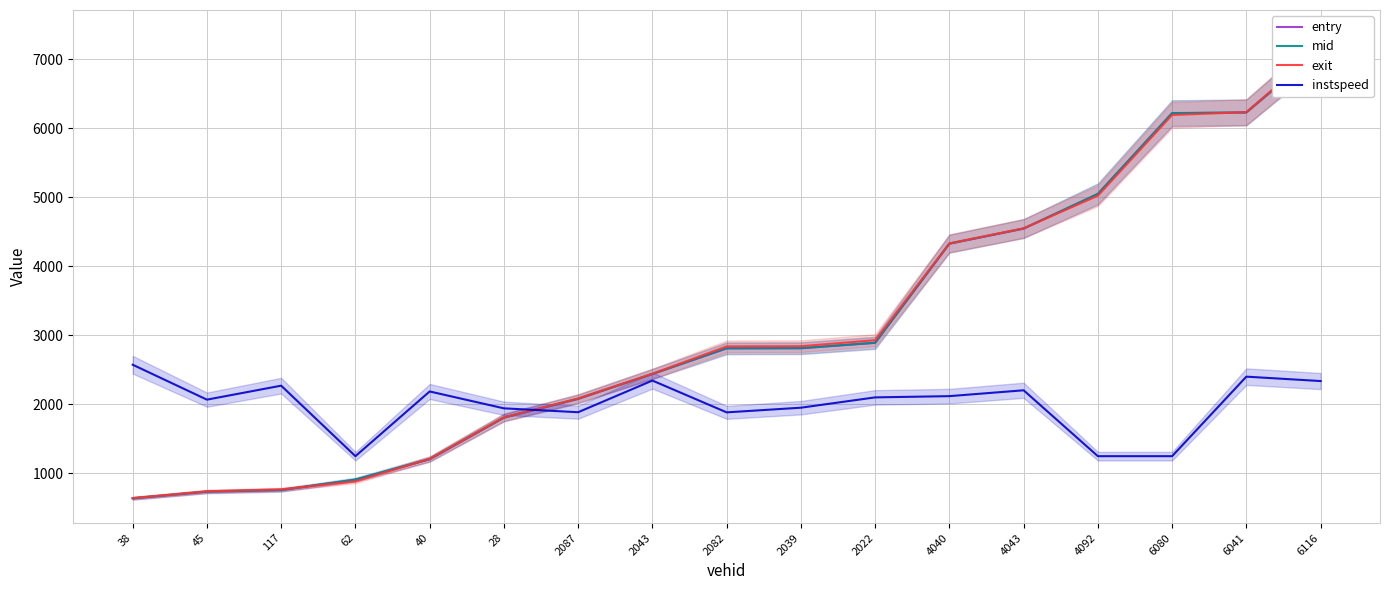

Reading left to right, list all the values displayed in this chart.

entry: 38=636.9	45=732.9	117=756.6	62=906.9	40=1203.5	28=1805.0	2087=2077.2	2043=2437.6	2082=2809.0	2039=2810.8	2022=2889.2	4040=4325.0	4043=4543.3	4092=5045.3	6080=6215.0	6041=6225.3	6116=7133.5
mid: 38=639.3	45=736.1	117=759.5	62=910.2	40=1206.5	28=1808.4	2087=2081.1	2043=2440.3	2082=2812.4	2039=2814.3	2022=2892.4	4040=4328.1	4043=4546.2	4092=5048.2	6080=6217.6	6041=6228.1	6116=7136.2
exit: 38=641.6	45=739.8	117=768.2	62=883.9	40=1210.4	28=1812.3	2087=2084.8	2043=2442.8	2082=2838.5	2039=2841.2	2022=2928.3	4040=4331.0	4043=4548.9	4092=5020.8	6080=6190.1	6041=6231.7	6116=7158.1
instspeed: 38=2573.2	45=2067.4	117=2269.8	62=1248.7	40=2186.0	28=1941.6	2087=1885.4	2043=2343.9	2082=1883.2	2039=1950.7	2022=2100.2	4040=2118.2	4043=2203.0	4092=1248.7	6080=1248.7	6041=2400.5	6116=2336.7